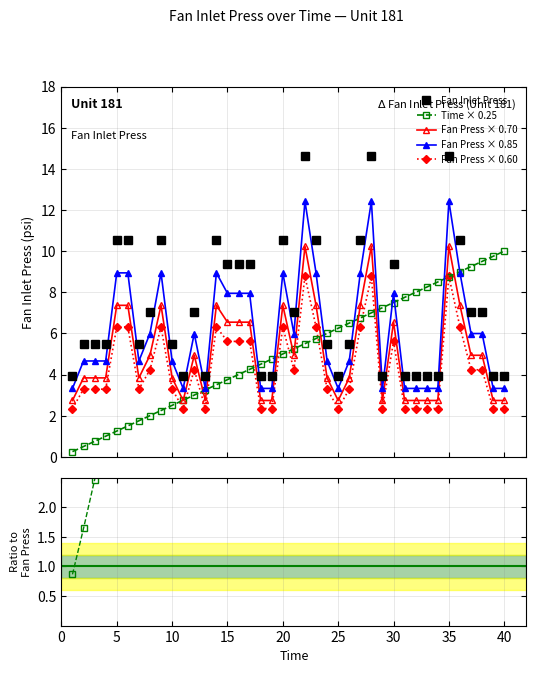

True or false: Fan Press × 0.60 and Fan Inlet Press intersect in this chart.

False